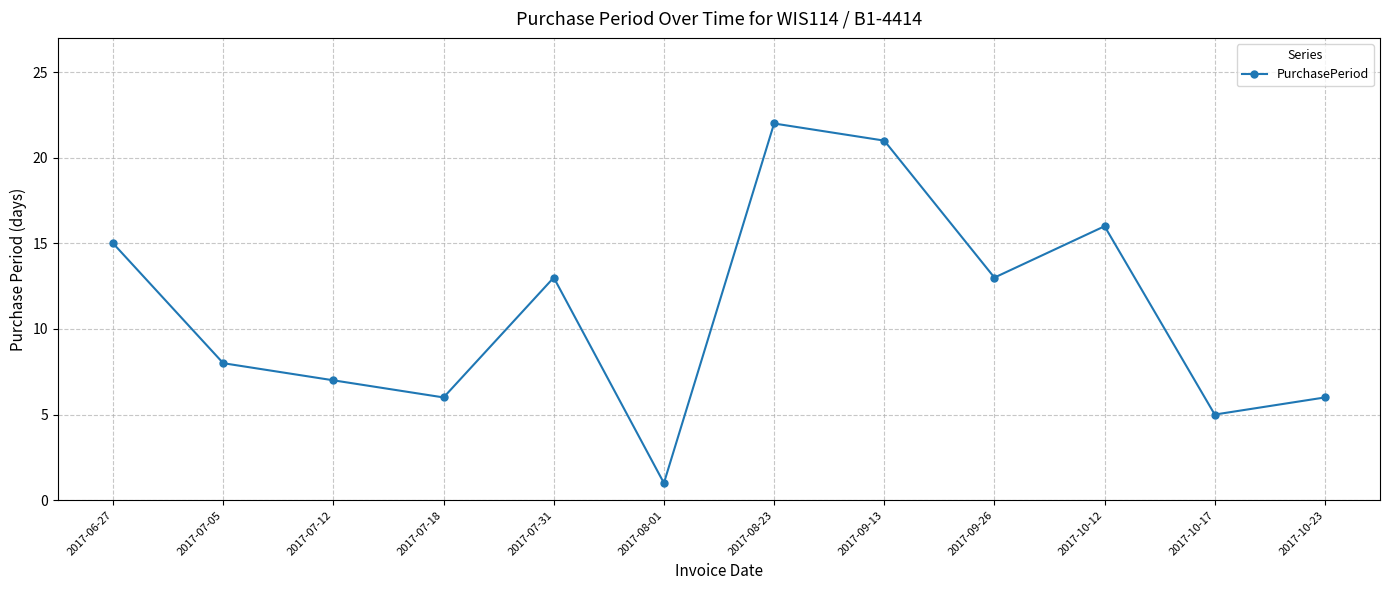

True or false: the data shows 5 at 2017-10-17.

True